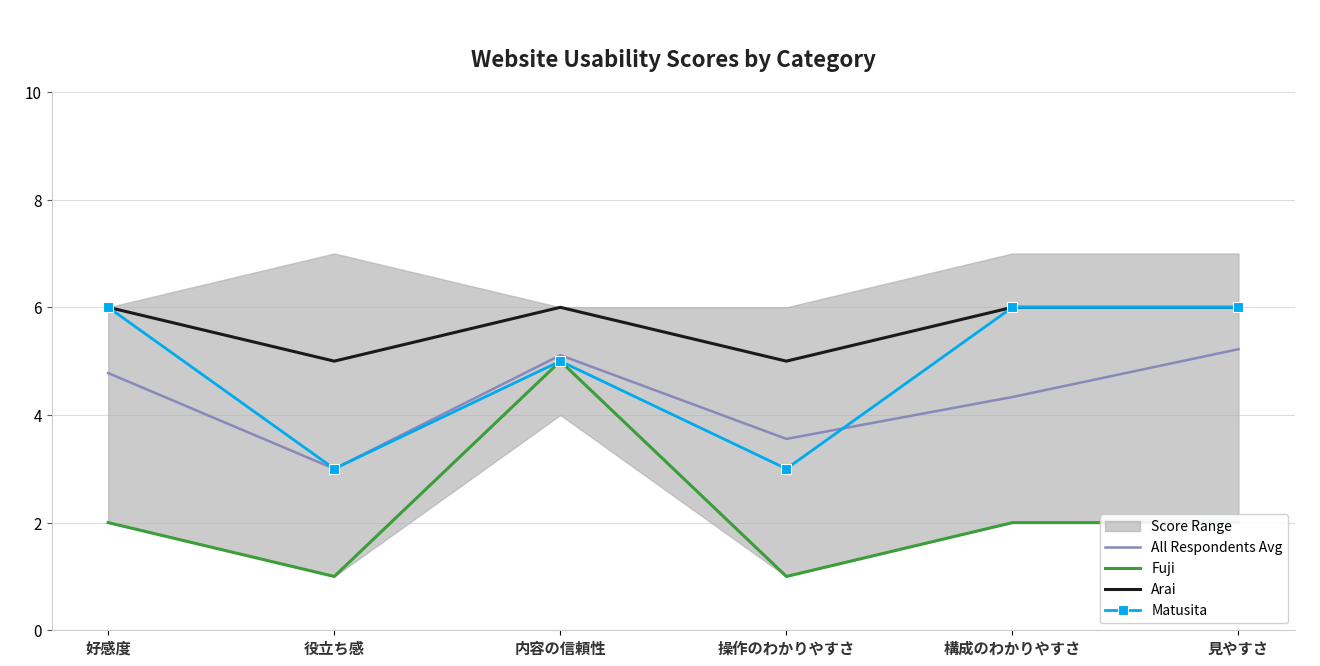

At which label does All Respondents Avg reach its peak?

見やすさ